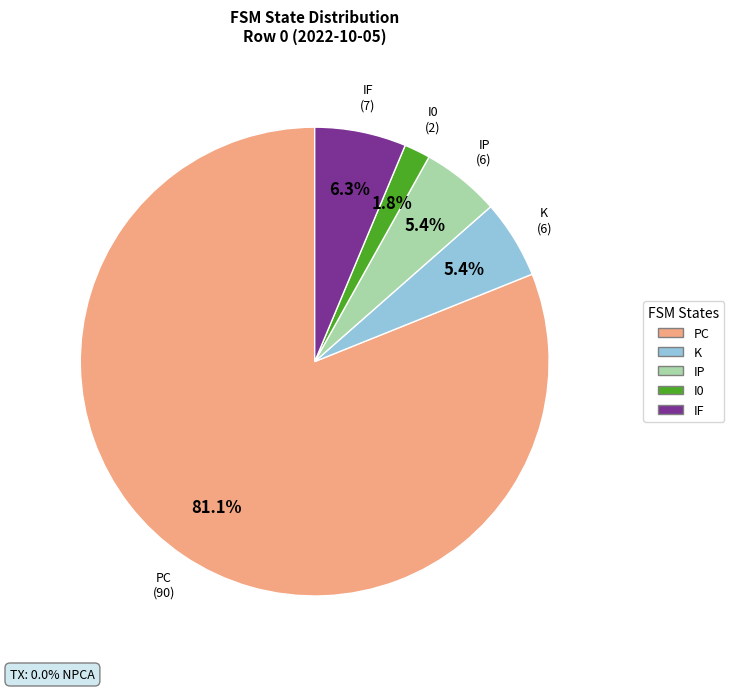

To the nearest percent, what is the combined percentage of K and IP?

11%